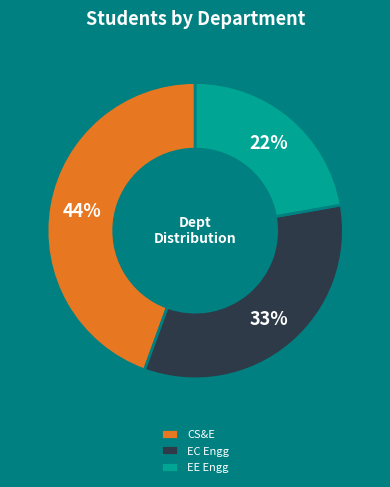

To the nearest percent, what portion does CS&E represent?

44%